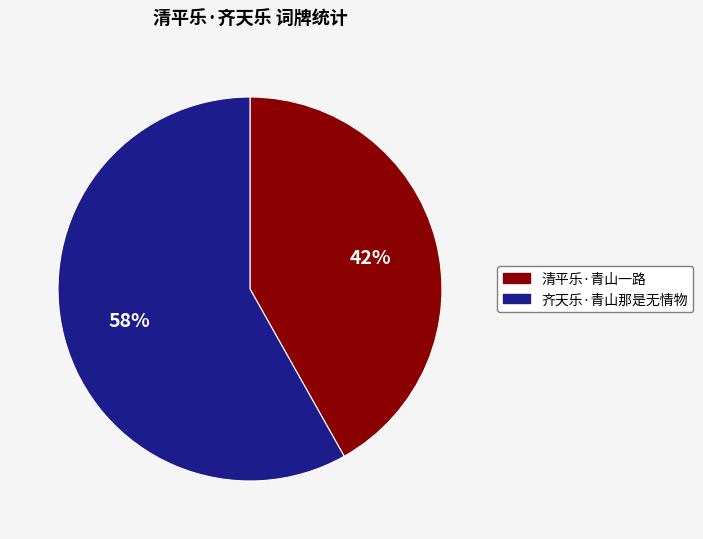

Is the sum of 清平乐·青山一路 and 齐天乐·青山那是无情物 greater than half?

Yes